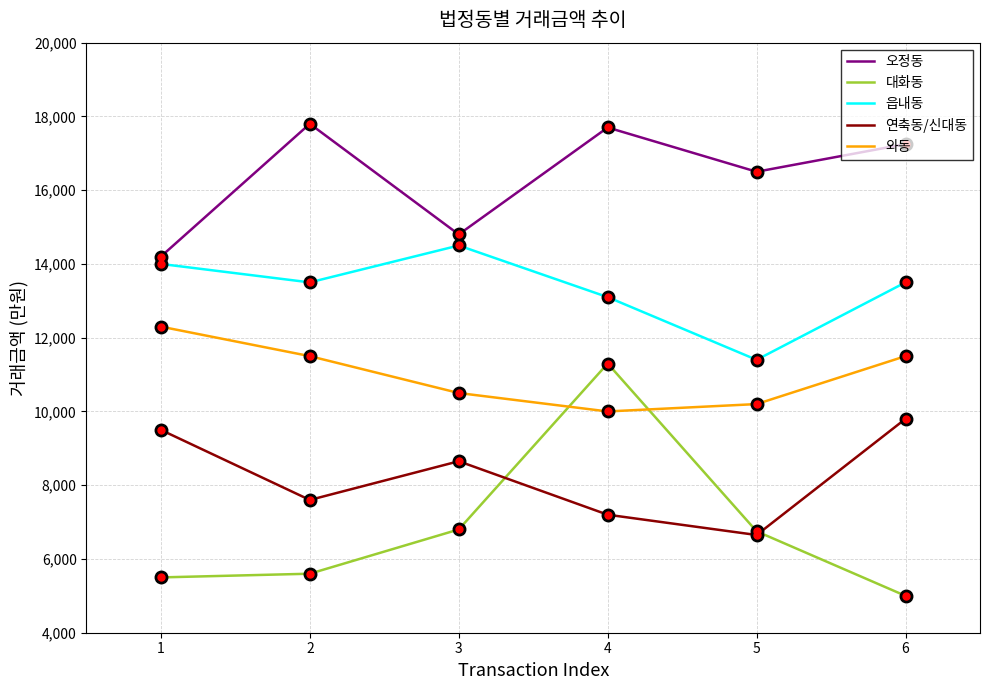

Rank the series at 1 from lowest to highest value.

대화동, 연축동/신대동, 와동, 읍내동, 오정동